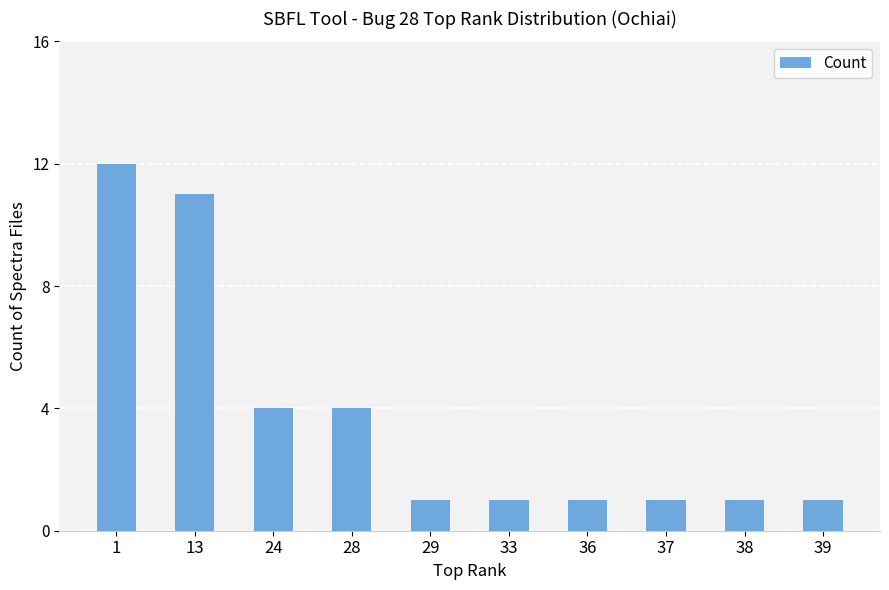

What is the average value?

4